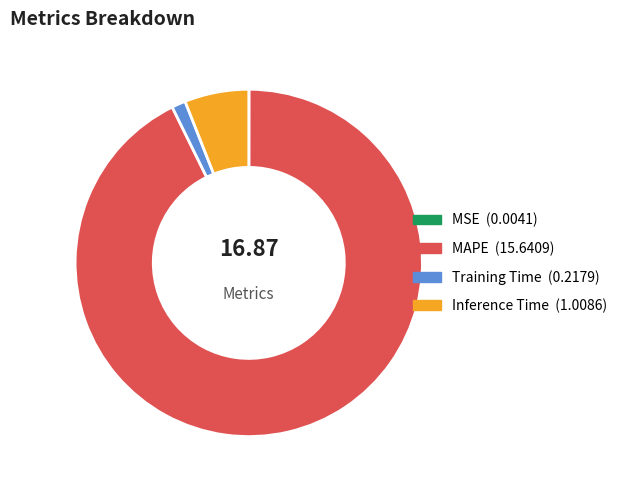

Do Training Time and MAPE together represent more than half of the pie?

Yes